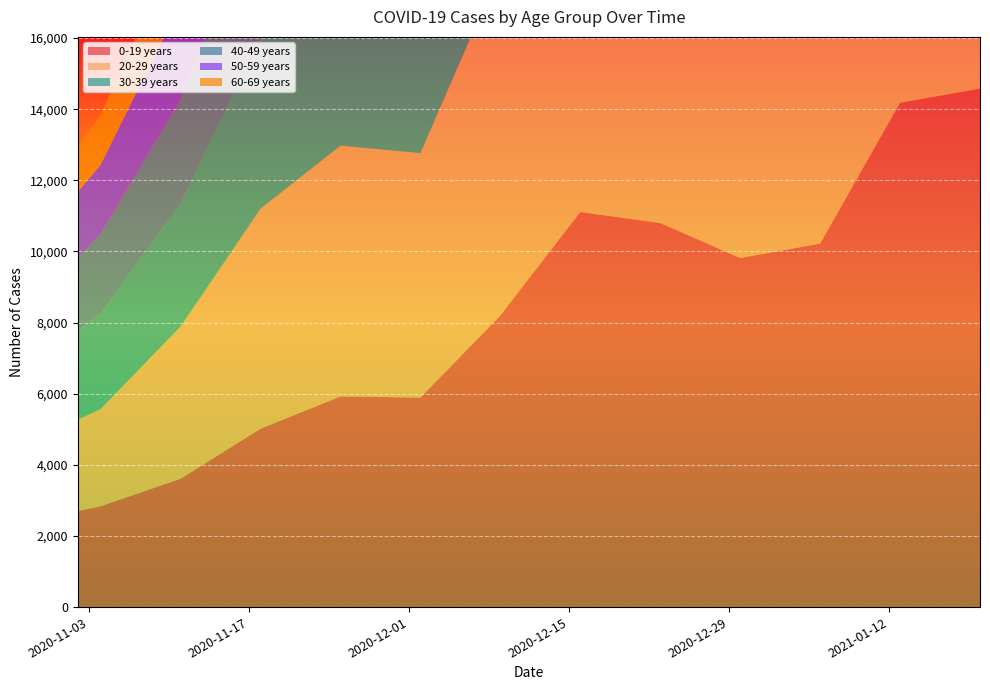

Reading left to right, extract all data points from this chart.

0-19 years: 2020-11-02=2701	2020-11-04=2834	2020-11-11=3608	2020-11-18=5015	2020-11-25=5924	2020-12-02=5891	2020-12-09=8201	2020-12-16=11108	2020-12-23=10797	2020-12-30=9814	2021-01-06=10220	2021-01-13=14178	2021-01-20=14574
20-29 years: 2020-11-02=2566	2020-11-04=2734	2020-11-11=4278	2020-11-18=6186	2020-11-25=7051	2020-12-02=6876	2020-12-09=9746	2020-12-16=12482	2020-12-23=11427	2020-12-30=9907	2021-01-06=10124	2021-01-13=13838	2021-01-20=13575
30-39 years: 2020-11-02=2493	2020-11-04=2676	2020-11-11=3466	2020-11-18=4841	2020-11-25=5740	2020-12-02=5713	2020-12-09=8174	2020-12-16=10413	2020-12-23=9750	2020-12-30=8822	2021-01-06=9375	2021-01-13=11983	2021-01-20=11078
40-49 years: 2020-11-02=2057	2020-11-04=2240	2020-11-11=2909	2020-11-18=4036	2020-11-25=4633	2020-12-02=4739	2020-12-09=6835	2020-12-16=8821	2020-12-23=8500	2020-12-30=7895	2021-01-06=8217	2021-01-13=10362	2021-01-20=9895
50-59 years: 2020-11-02=1853	2020-11-04=1950	2020-11-11=2700	2020-11-18=3923	2020-11-25=4803	2020-12-02=5026	2020-12-09=7141	2020-12-16=9309	2020-12-23=9165	2020-12-30=8695	2021-01-06=9072	2021-01-13=11195	2021-01-20=10723
60-69 years: 2020-11-02=1293	2020-11-04=1401	2020-11-11=1793	2020-11-18=2579	2020-11-25=3198	2020-12-02=3394	2020-12-09=4683	2020-12-16=6167	2020-12-23=6342	2020-12-30=6156	2021-01-06=6546	2021-01-13=7657	2021-01-20=7173